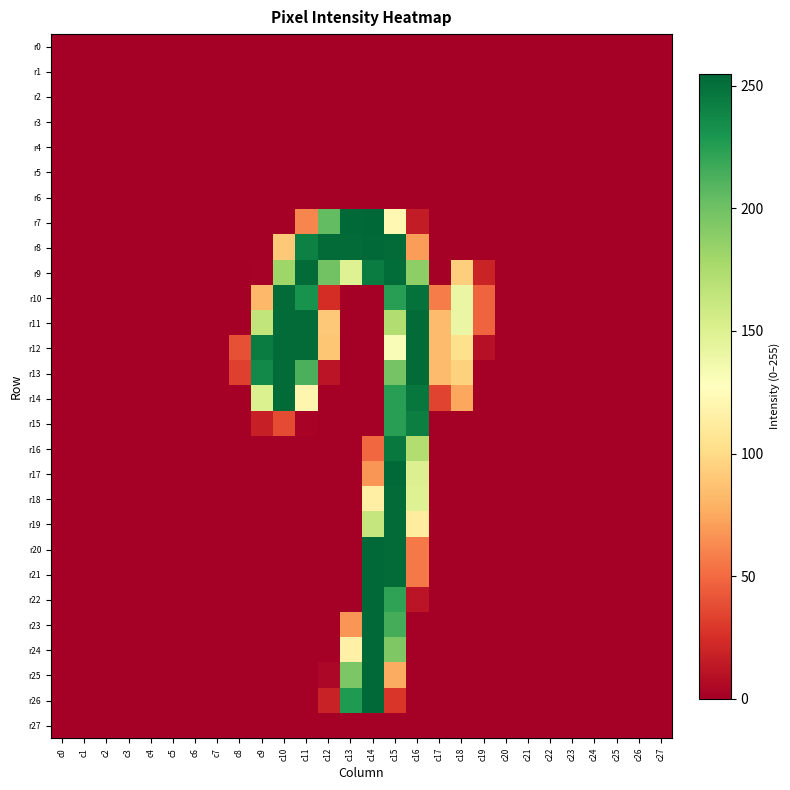

What is the greatest value displayed?

255